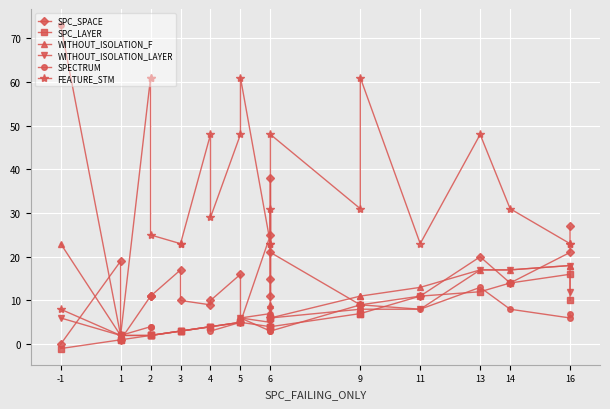

Reading left to right, what are all the values shown in this chart?

SPC_SPACE: 0	19	1	11	11	11	17	10	9	10	16	5	25	15	11	38	21	9	9	11	20	14	21	27
SPC_LAYER: -1	1	1	2	2	2	3	3	4	4	5	5	4	6	6	4	4	7	7	11	12	14	16	10
WITHOUT_ISOLATION_F: 23	2	2	2	2	2	3	3	4	4	5	6	7	9	6	7	6	11	11	13	17	17	18	18
WITHOUT_ISOLATION_LAYER: 6	2	2	2	2	2	3	3	4	4	5	6	5	8	6	5	3	9	9	8	17	17	18	12
SPECTRUM: 73	2	2	4	4	2	3	3	4	3	5	6	3	7	4	3	6	8	8	8	13	8	6	7
FEATURE_STM: 8	2	2	61	61	25	23	23	48	29	48	61	23	6	31	23	48	31	61	23	48	31	23	23